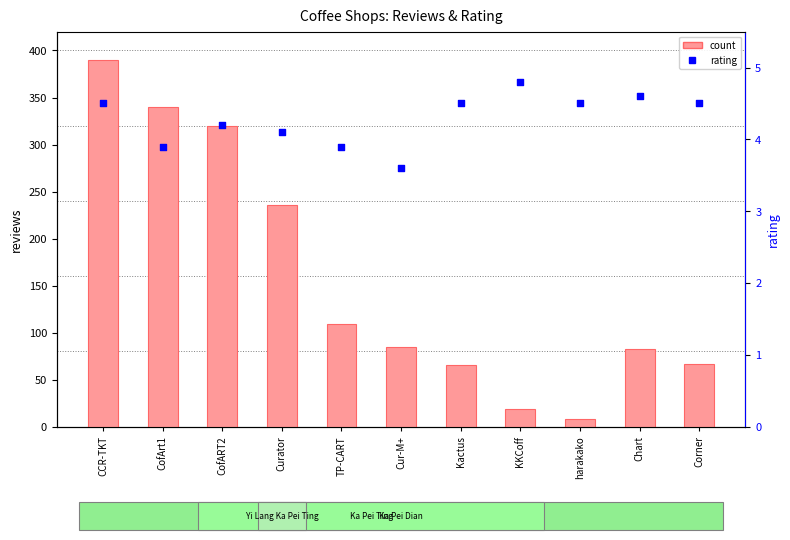

Which series reaches the minimum Y coordinate?

rating